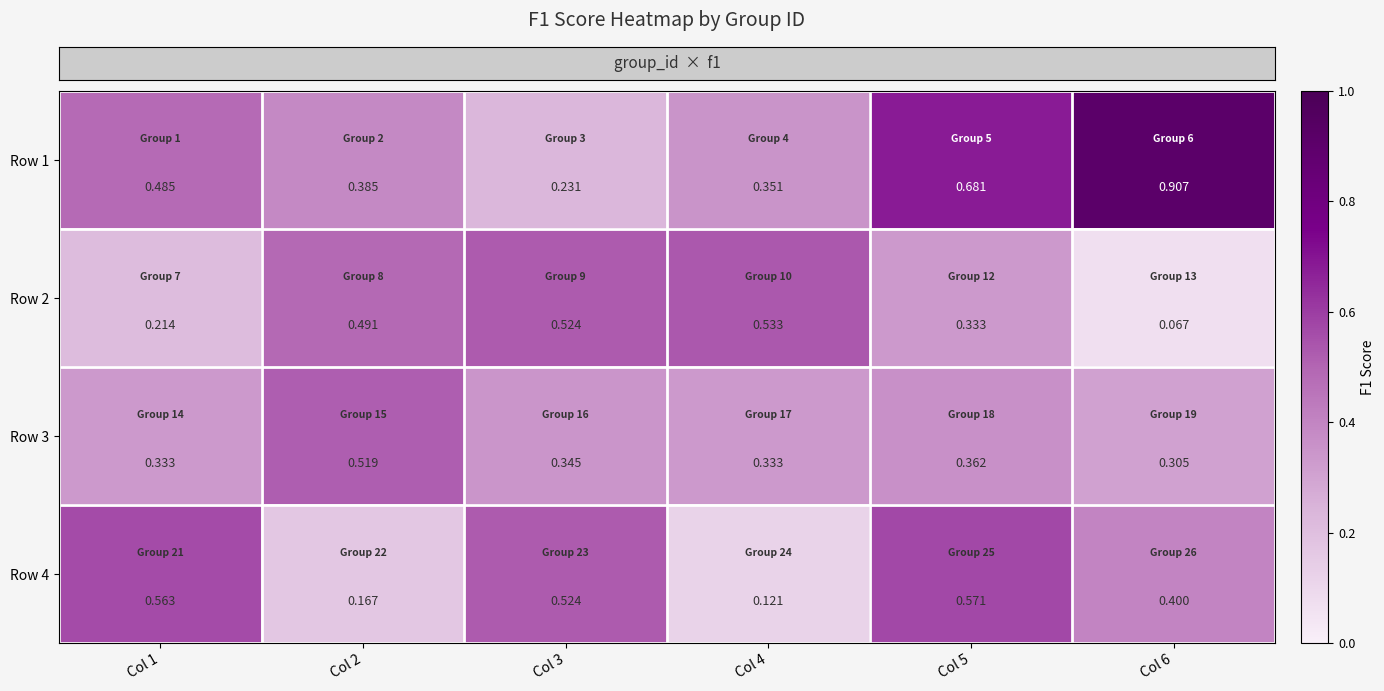

Which series has the largest range (max minus min)?

Row 1